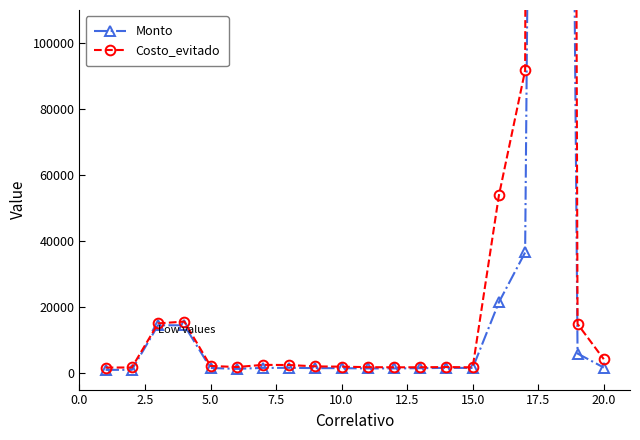

True or false: Monto and Costo_evitado intersect in this chart.

False